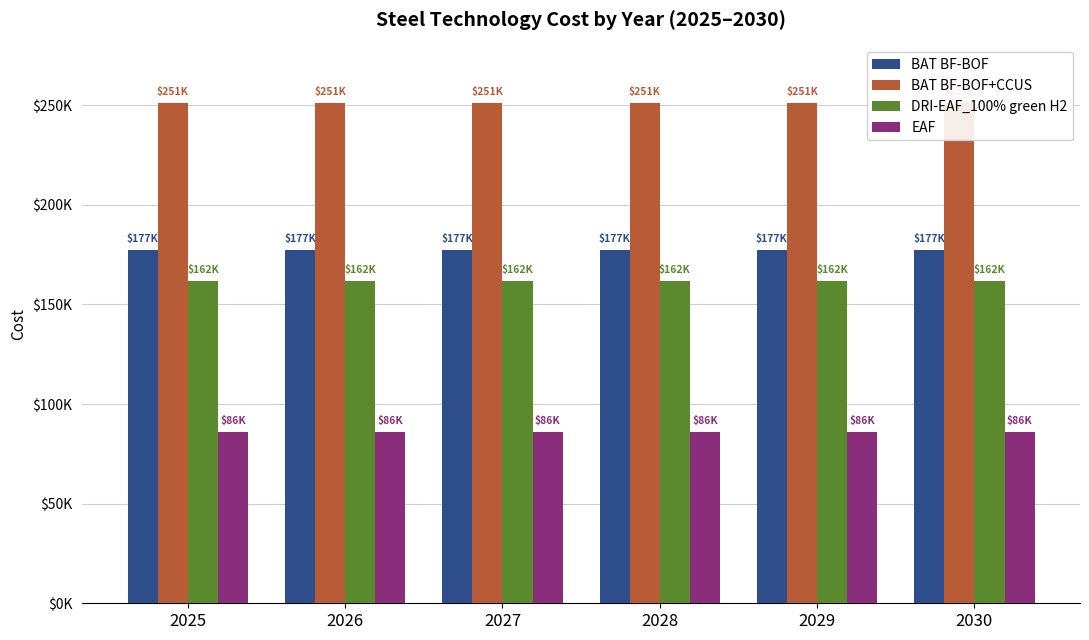

What is the spread (max minus min) of values at 2029?

165105.2